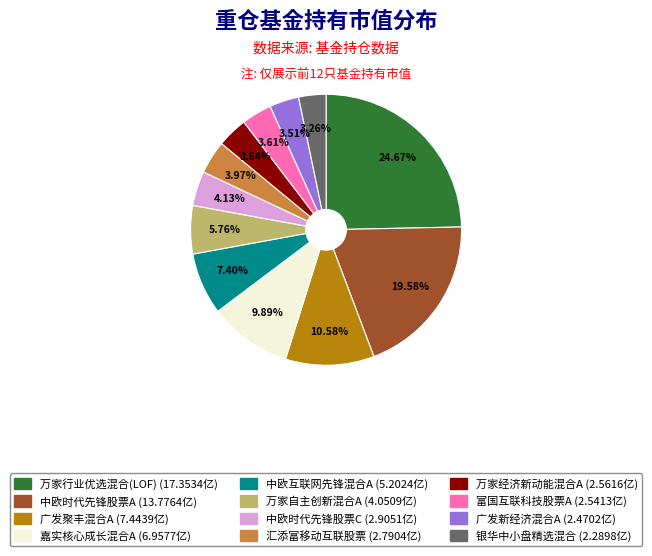

What is the ratio of the value at 万家行业优选混合(LOF) to the value at 中欧时代先锋股票C?

6.0